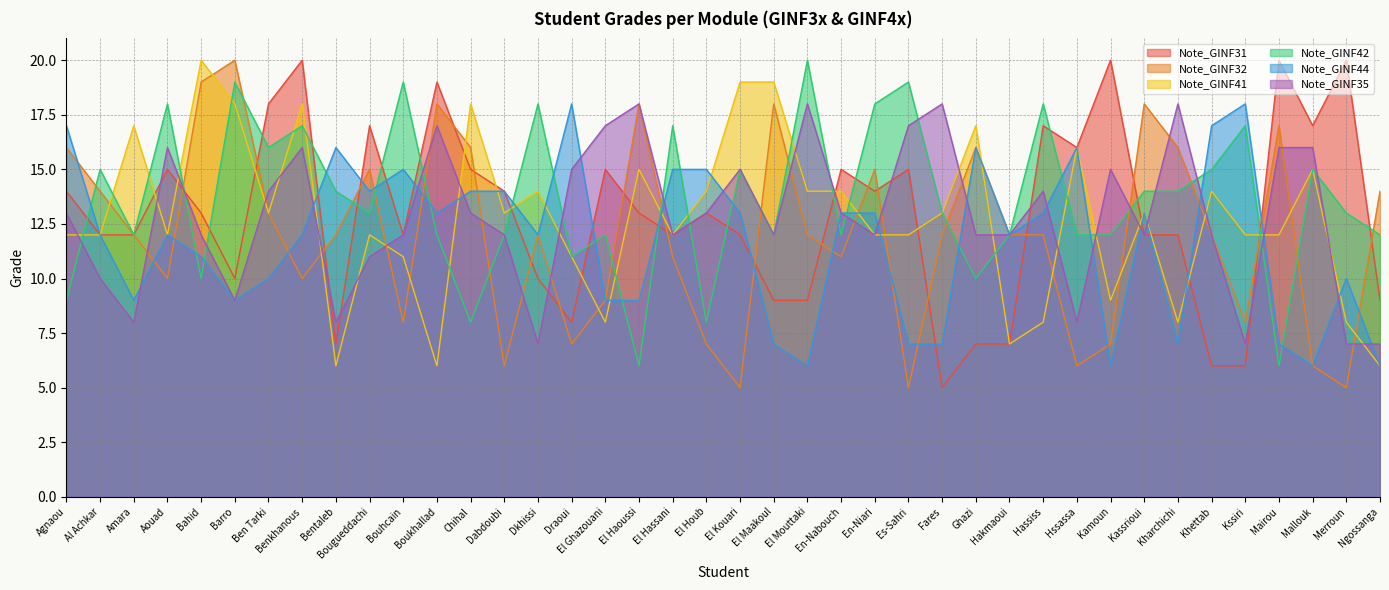

What is the spread (max minus min) of values at En-Nabouch?

4